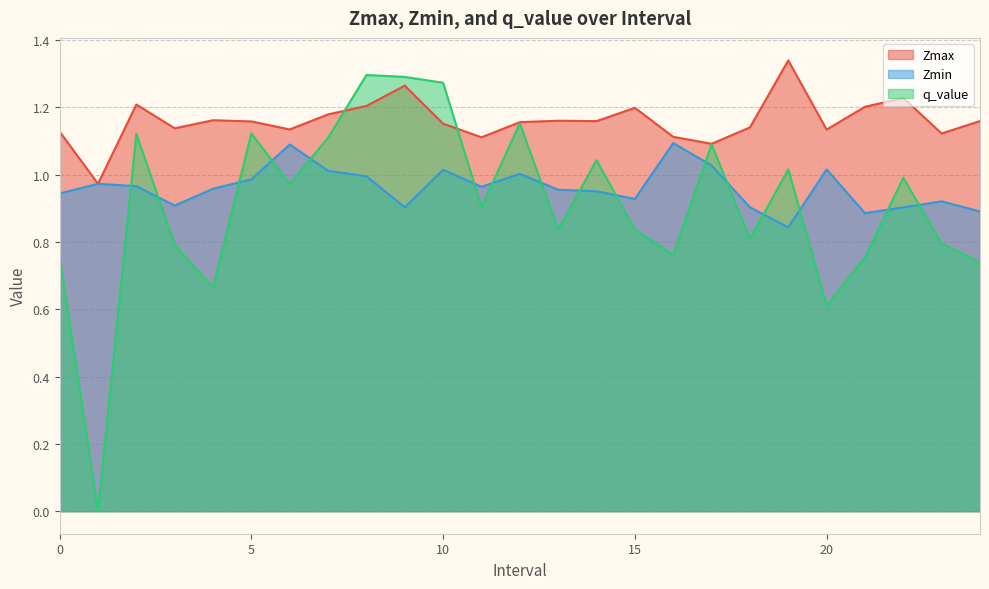

What is the difference between the Zmin values at 17 and 0?

0.1